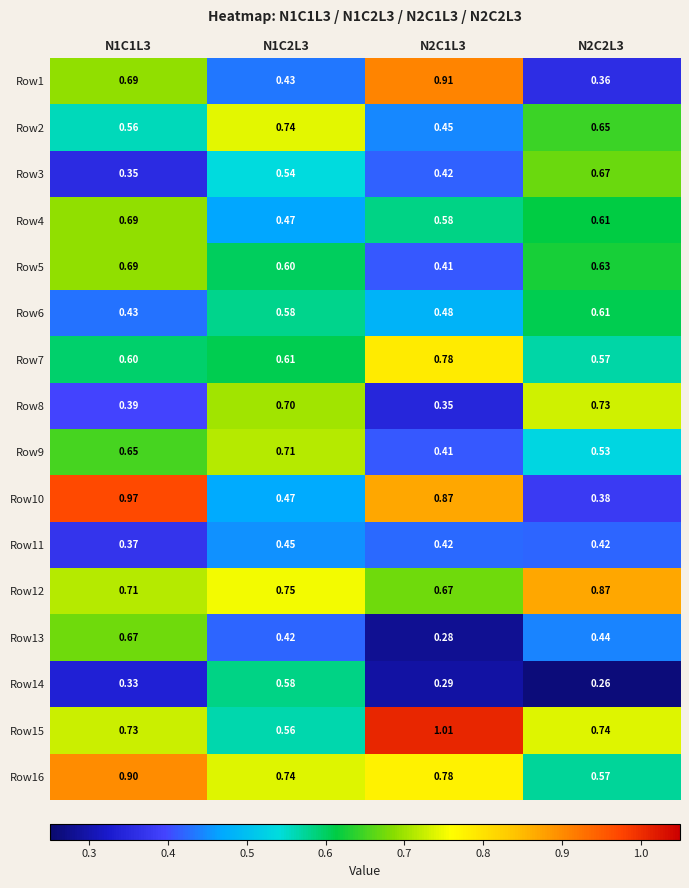

How many distinct data groups are displayed?

16